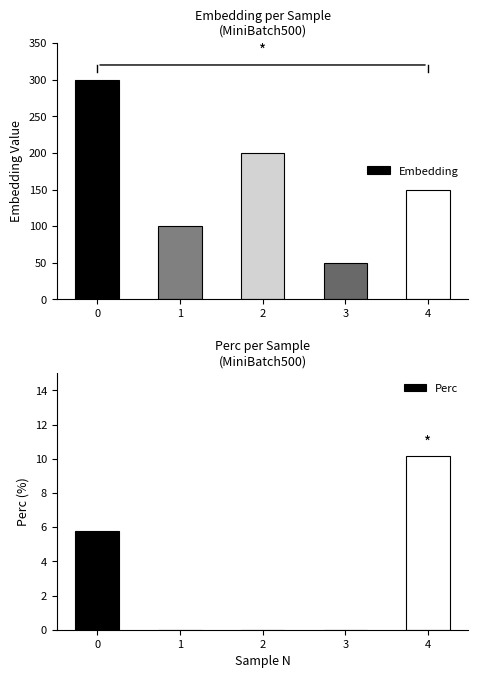

How many bars are there in total?

10